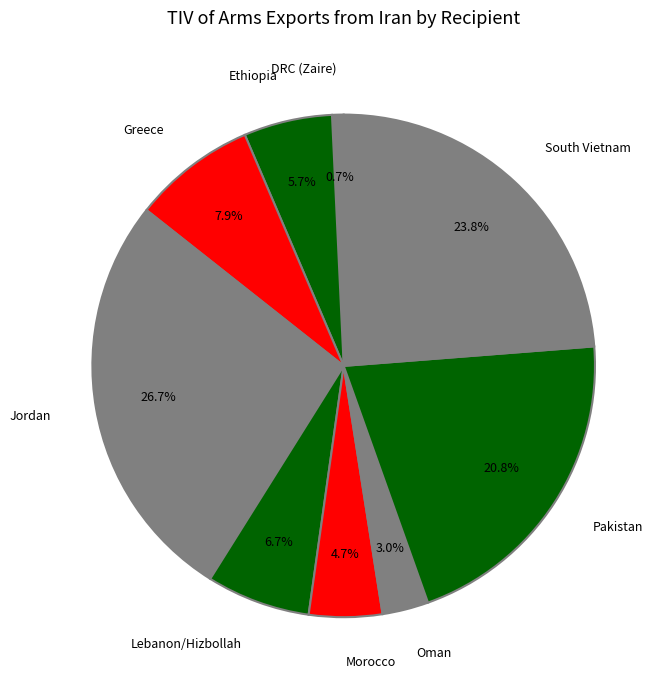

Between Greece and Pakistan, which is larger?

Pakistan